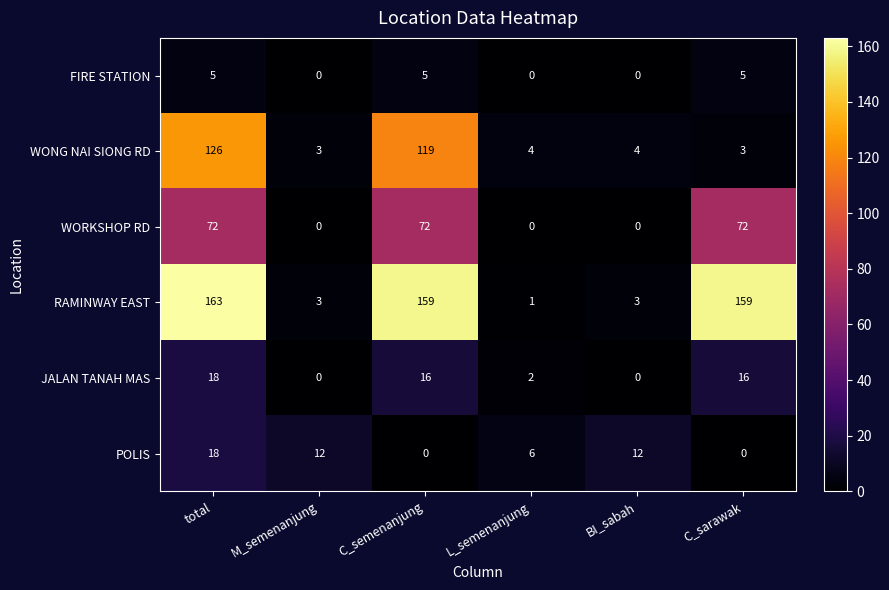

Count the POLIS values in the range 0 to 12.

5